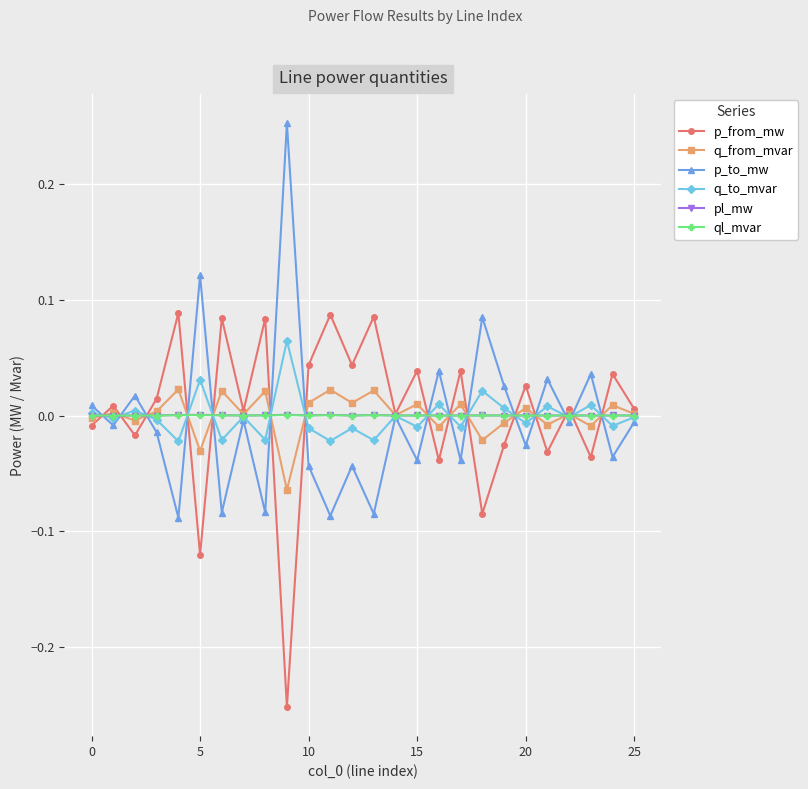

How many series are shown in this chart?

6